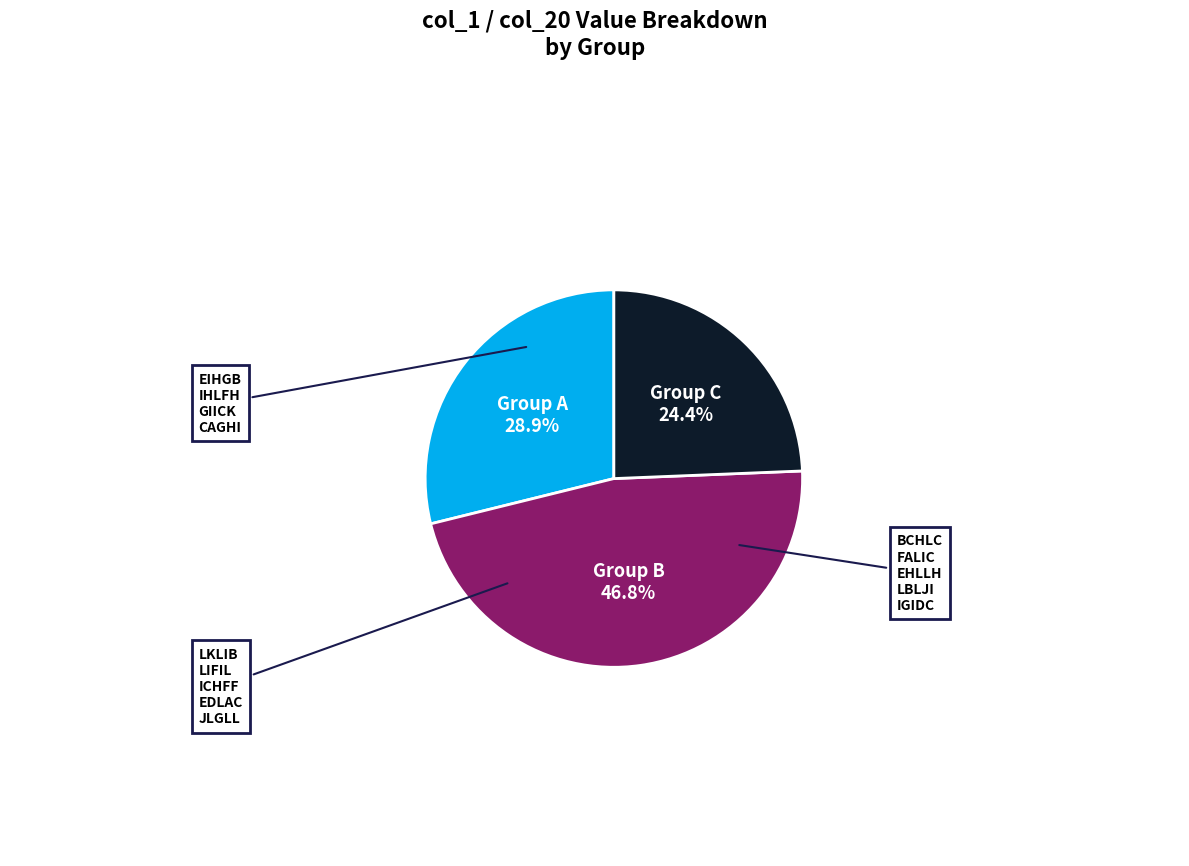

Does any single category account for the majority?

No